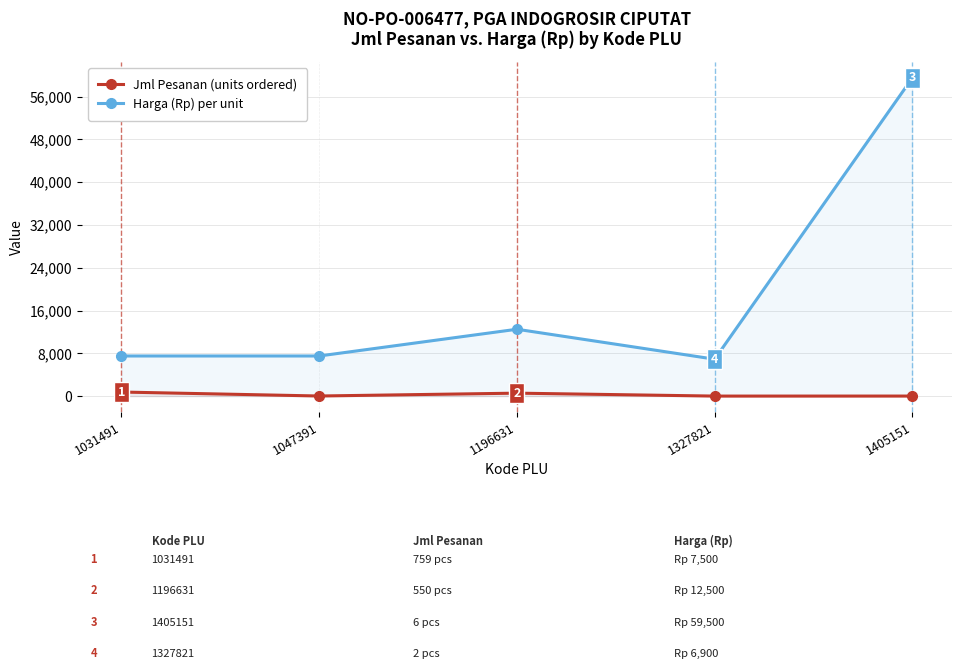

What is the difference between the maximum and second lowest values in the Harga (Rp) per unit series?

52000